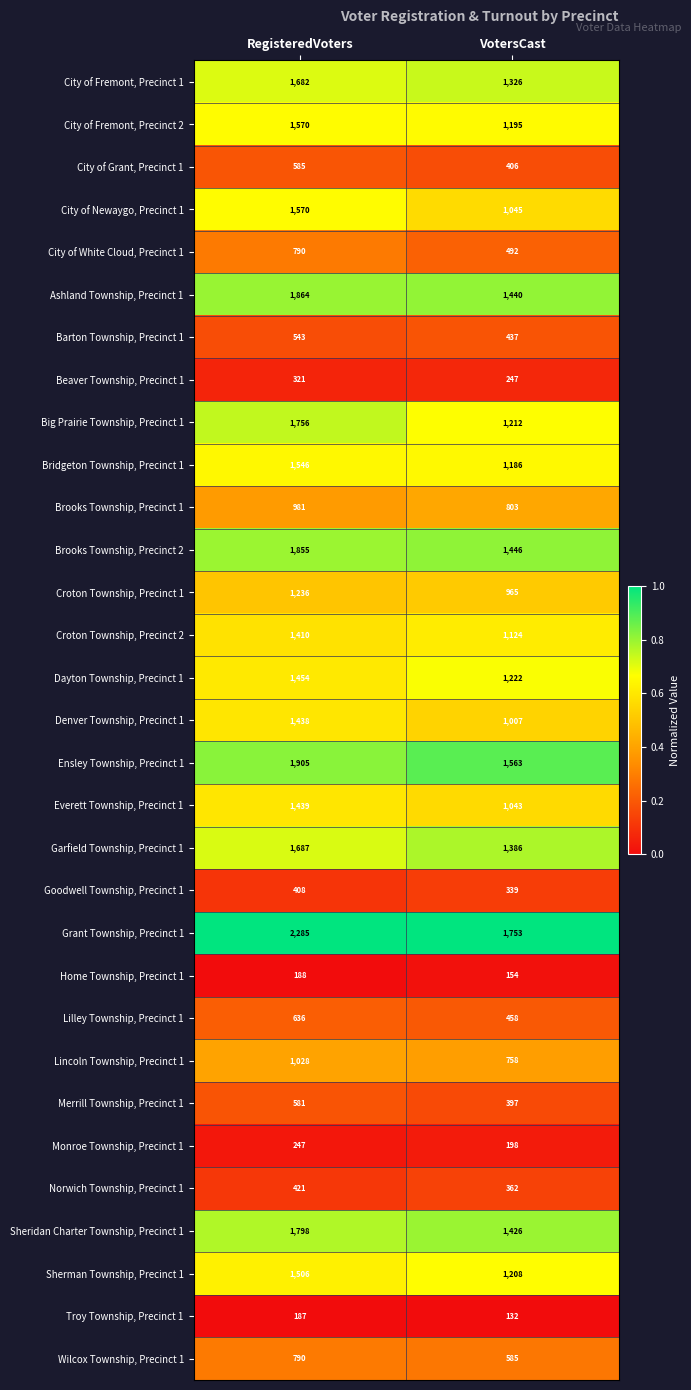

Rank the series at VotersCast from lowest to highest value.

Troy Township, Precinct 1, Home Township, Precinct 1, Monroe Township, Precinct 1, Beaver Township, Precinct 1, Goodwell Township, Precinct 1, Norwich Township, Precinct 1, Merrill Township, Precinct 1, City of Grant, Precinct 1, Barton Township, Precinct 1, Lilley Township, Precinct 1, City of White Cloud, Precinct 1, Wilcox Township, Precinct 1, Lincoln Township, Precinct 1, Brooks Township, Precinct 1, Croton Township, Precinct 1, Denver Township, Precinct 1, Everett Township, Precinct 1, City of Newaygo, Precinct 1, Croton Township, Precinct 2, Bridgeton Township, Precinct 1, City of Fremont, Precinct 2, Sherman Township, Precinct 1, Big Prairie Township, Precinct 1, Dayton Township, Precinct 1, City of Fremont, Precinct 1, Garfield Township, Precinct 1, Sheridan Charter Township, Precinct 1, Ashland Township, Precinct 1, Brooks Township, Precinct 2, Ensley Township, Precinct 1, Grant Township, Precinct 1